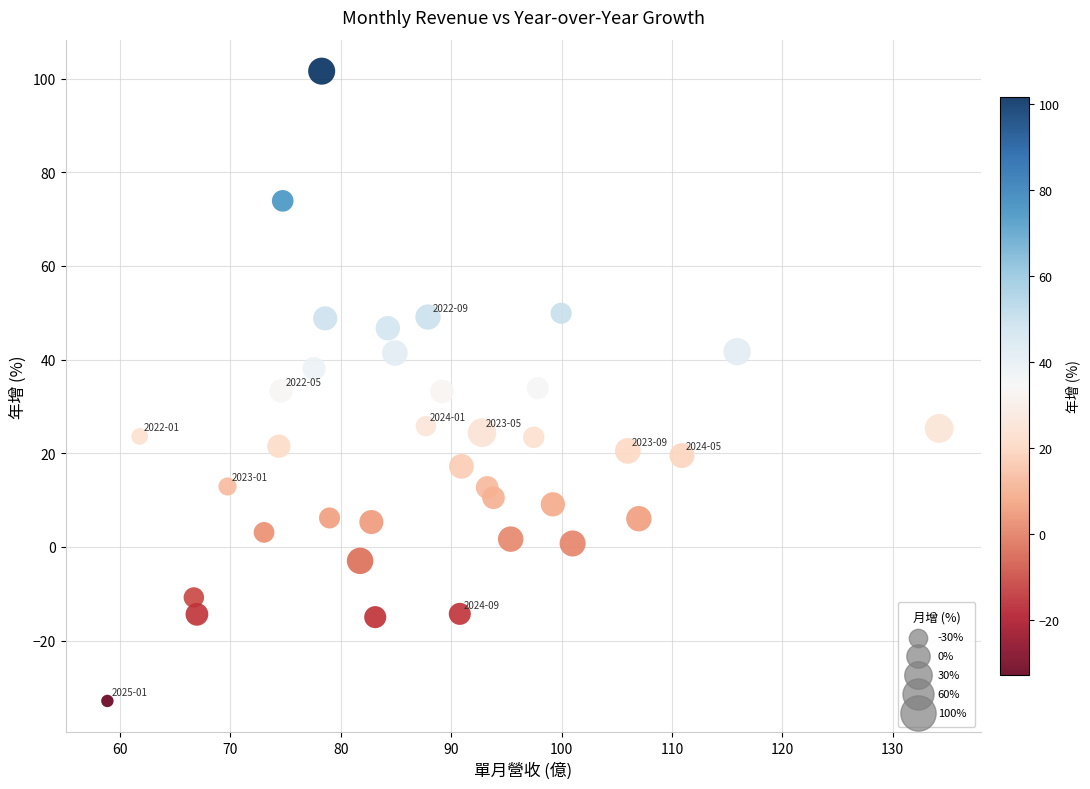

What is the range of X values (max minus min)?

75.3